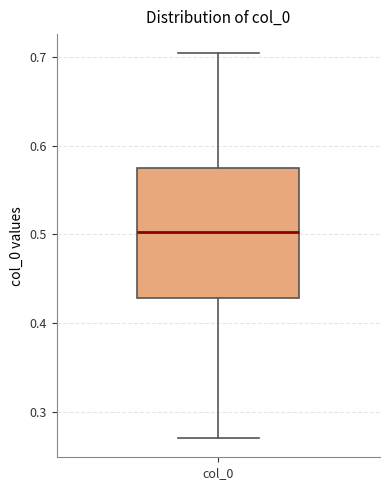

Transcribe this box plot: give where the median line is, the range the box spans, and where the two whiskers end, as read against the y-axis. The values are not printed on the chart, so give them approximately, as read against the axis.

median 0.50, box 0.43 to 0.57, whiskers 0.27 to 0.70